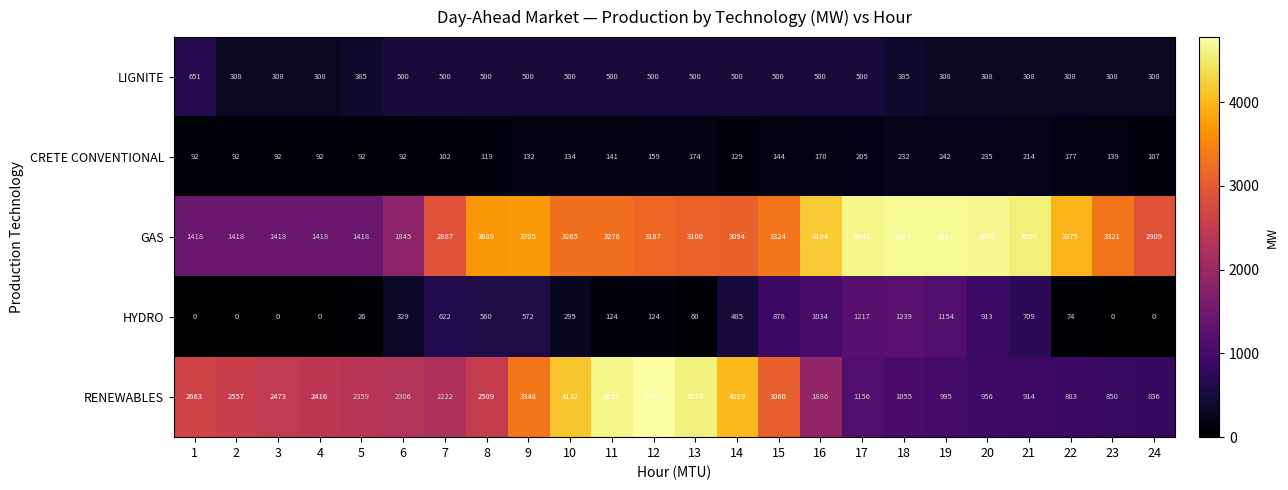

What is the difference between the maximum and second lowest values in the RENEWABLES series?

3925